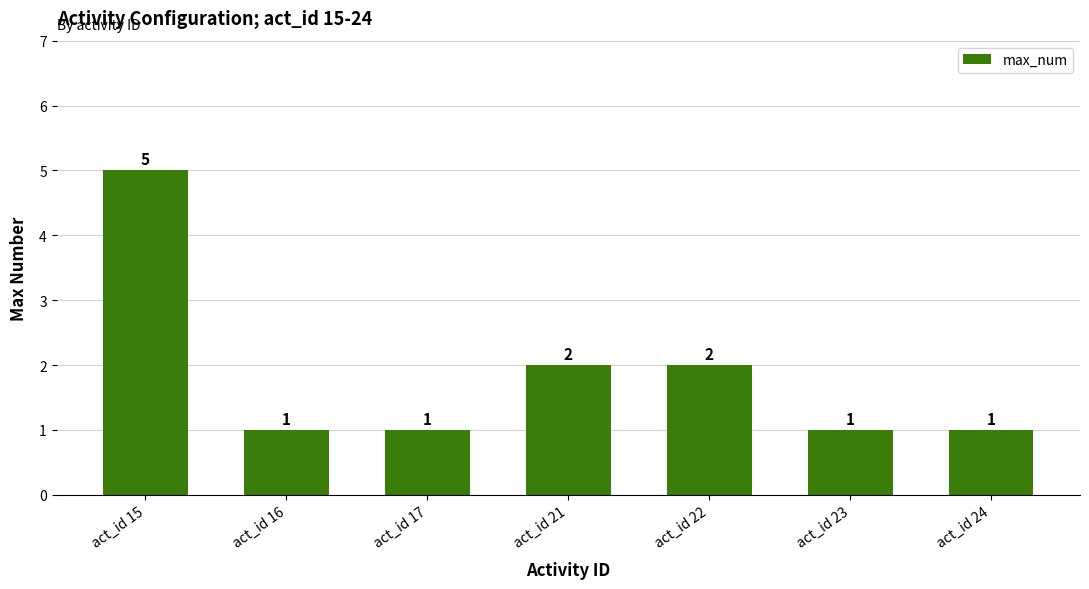

Which has a higher value, act_id 22 or act_id 24?

act_id 22